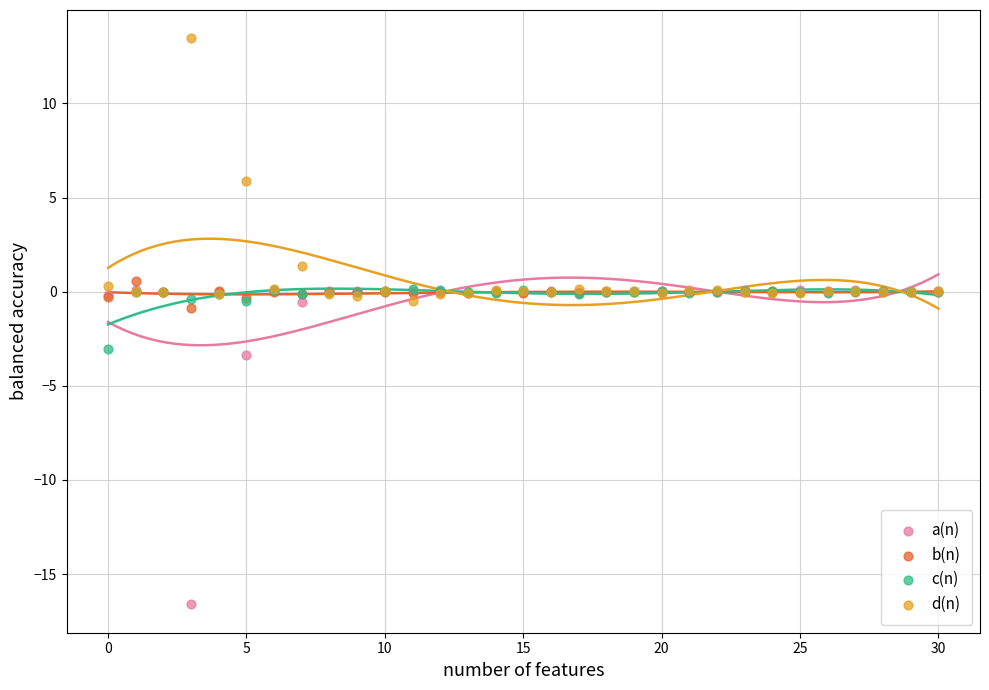

Which series contains the highest Y value?

d(n)